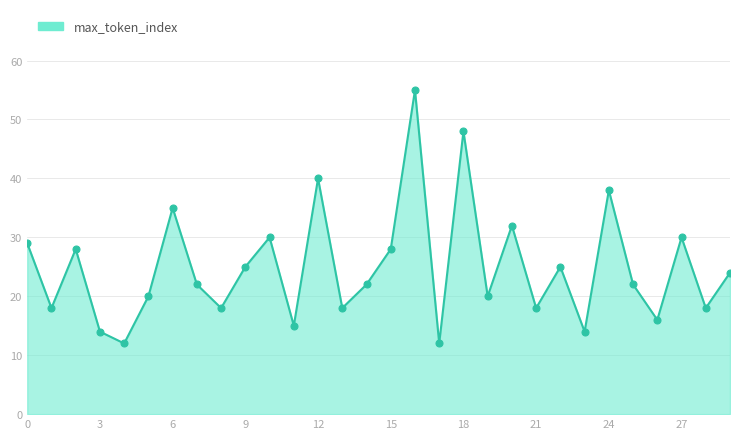

What is the difference between the maximum and minimum values?

43